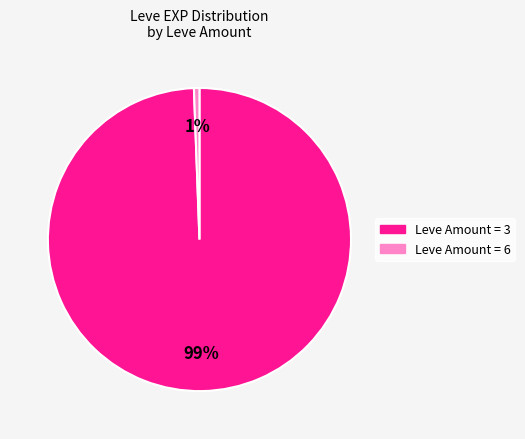

To the nearest percent, what is the average slice percentage?

50%